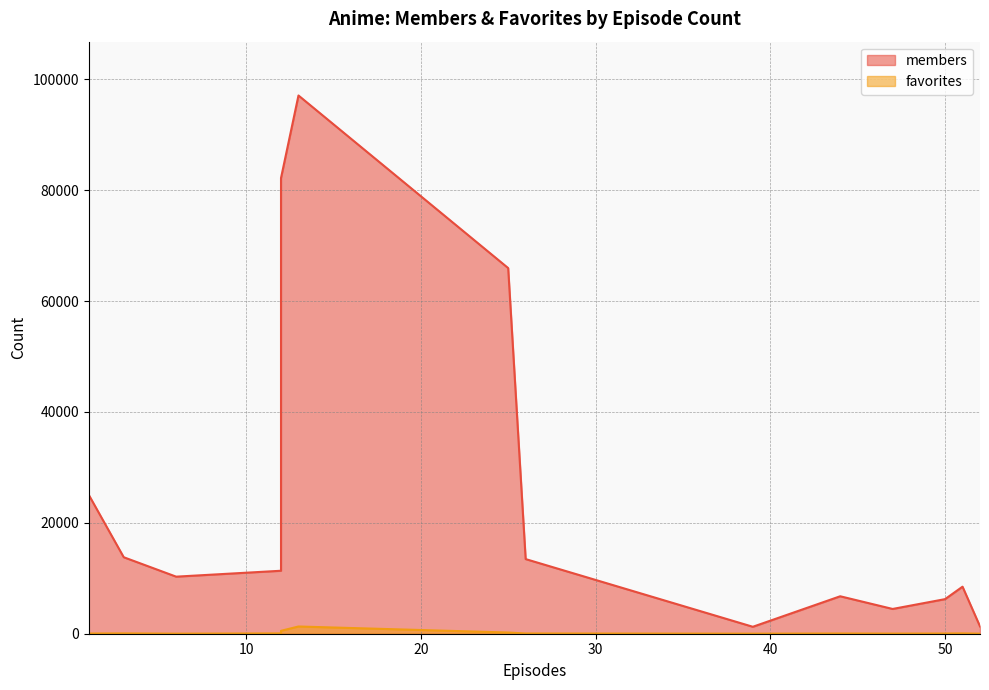

What are all the series names shown in the legend?

members, favorites